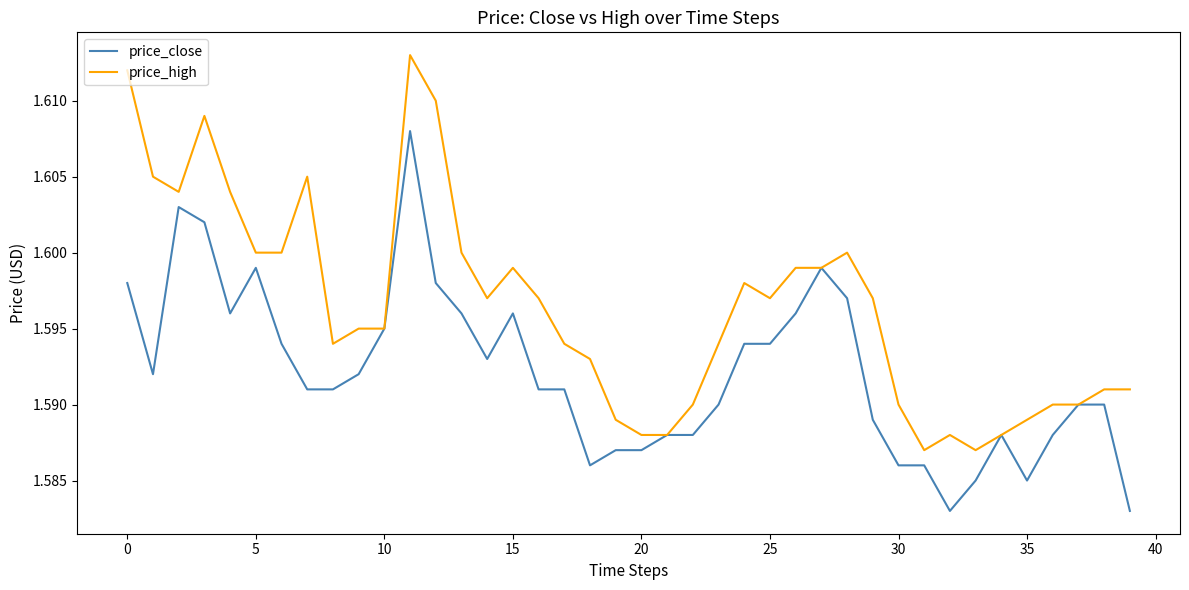

At how many categories does at least one series exceed 1?

40